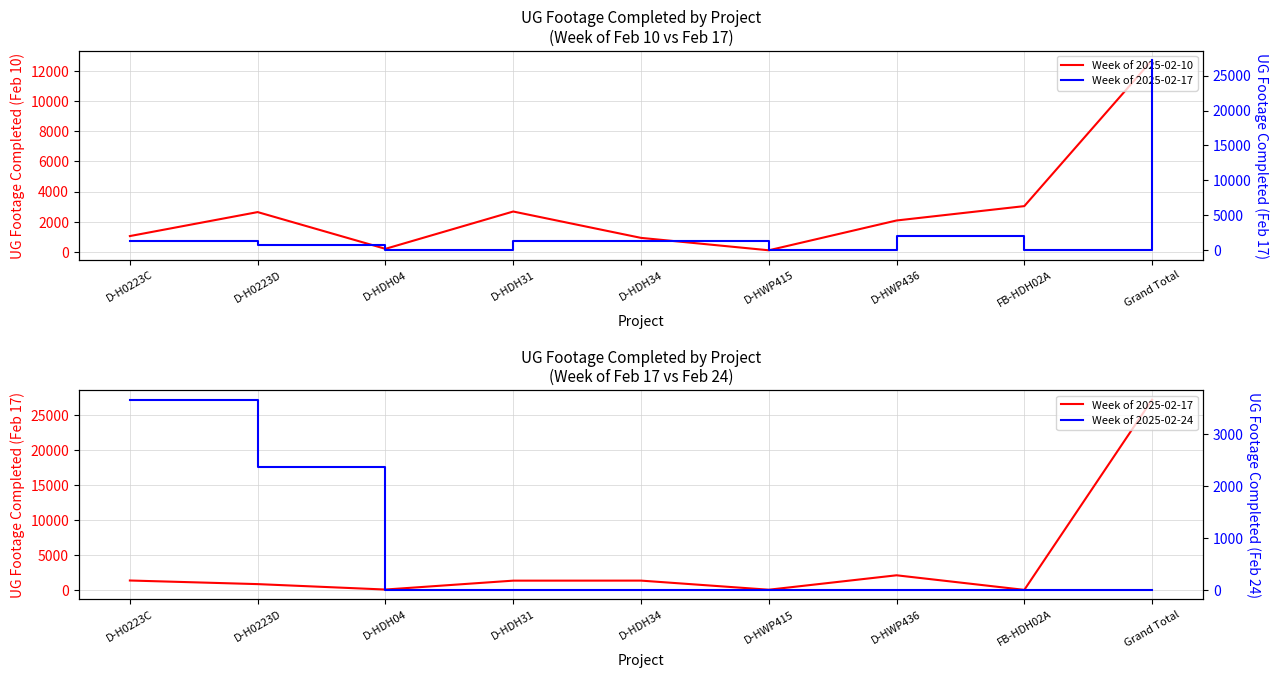

Which series has the largest total across all categories?

Week of 2025-02-17